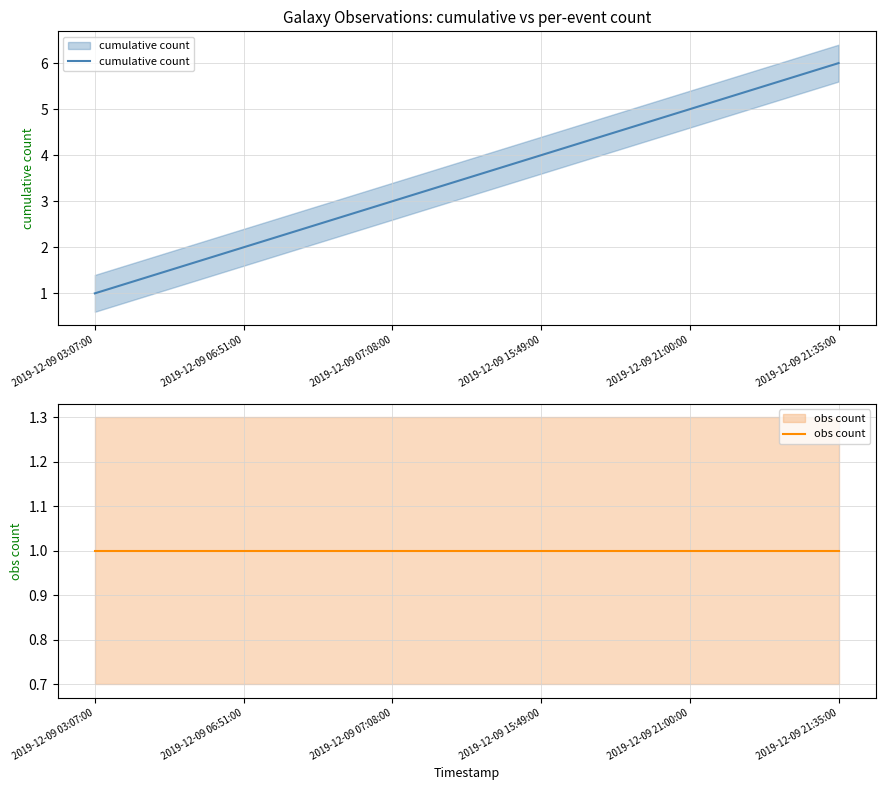

Reading right to left, transcribe all the data shown in this chart.

cumulative count: 2019-12-09 21:35:00=6	2019-12-09 21:00:00=5	2019-12-09 15:49:00=4	2019-12-09 07:08:00=3	2019-12-09 06:51:00=2	2019-12-09 03:07:00=1
obs count: 2019-12-09 21:35:00=1	2019-12-09 21:00:00=1	2019-12-09 15:49:00=1	2019-12-09 07:08:00=1	2019-12-09 06:51:00=1	2019-12-09 03:07:00=1